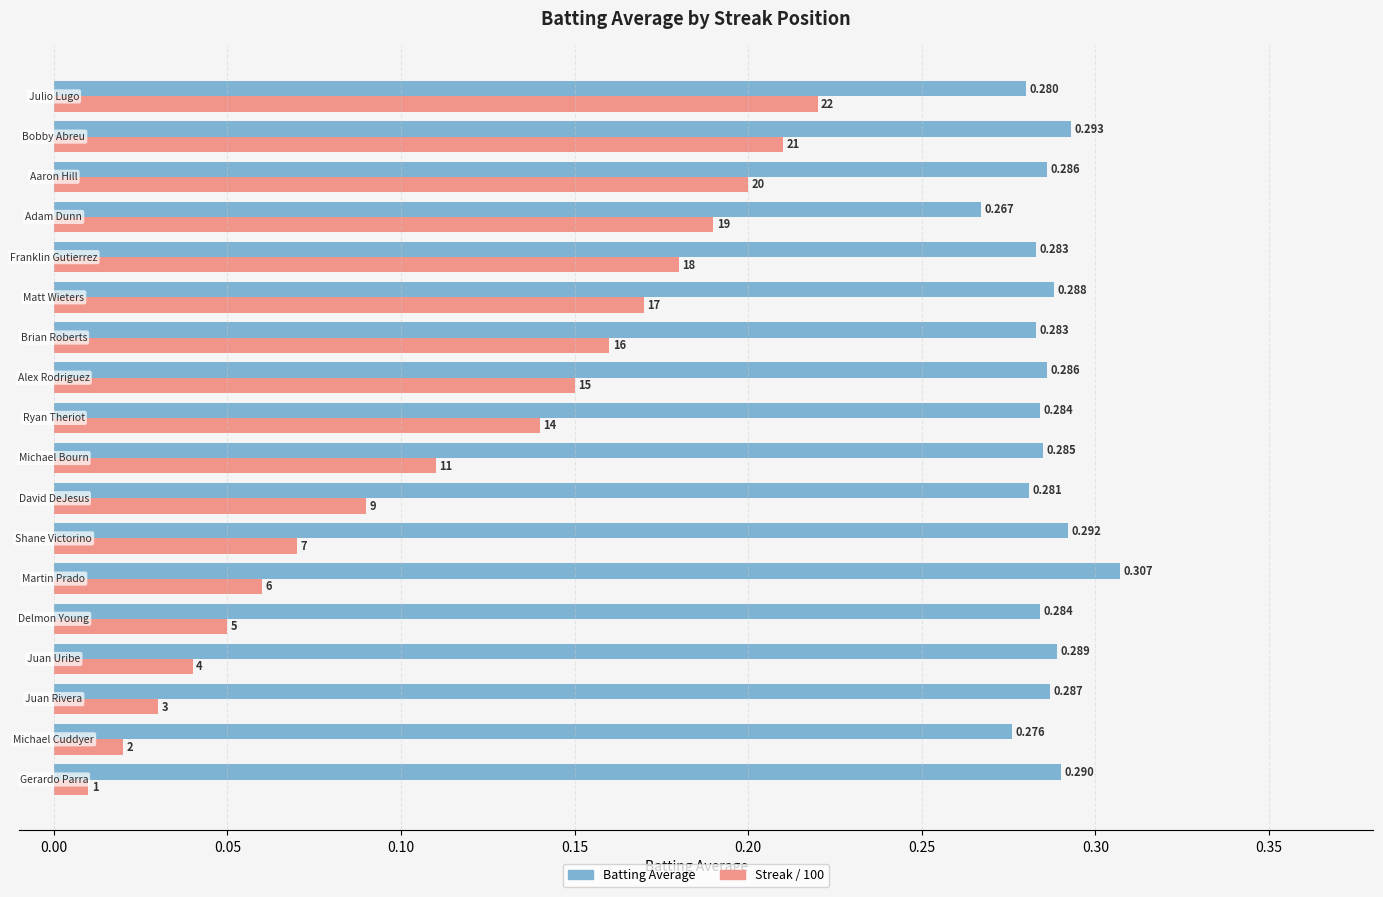

Which series has the largest total across all categories?

Batting Average